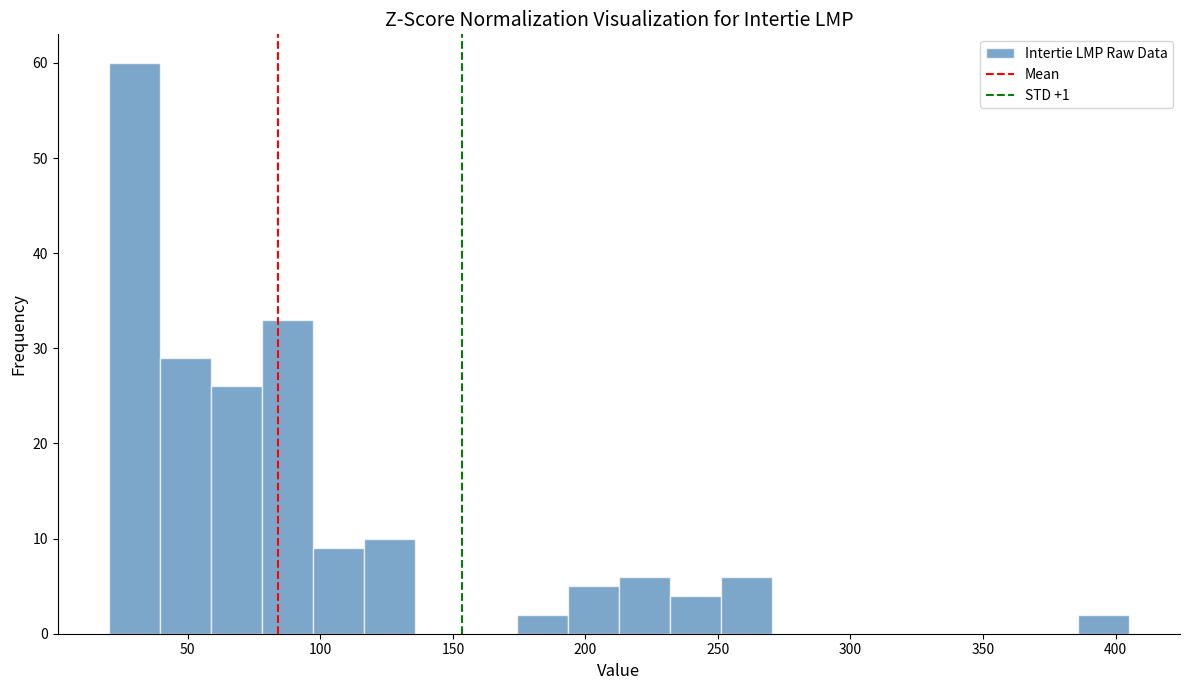

Read against the x-axis, roughly where is the centre of the tallest bar?

30